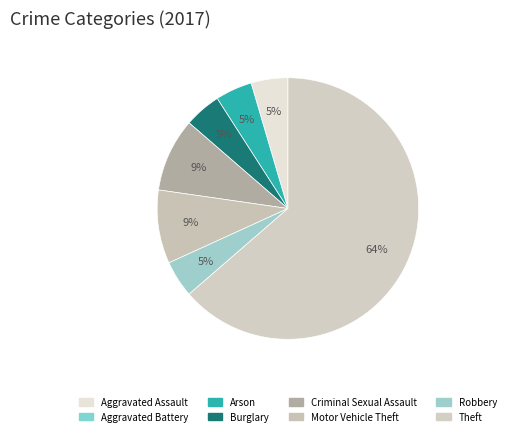

Count the number of slices in the pie.

8